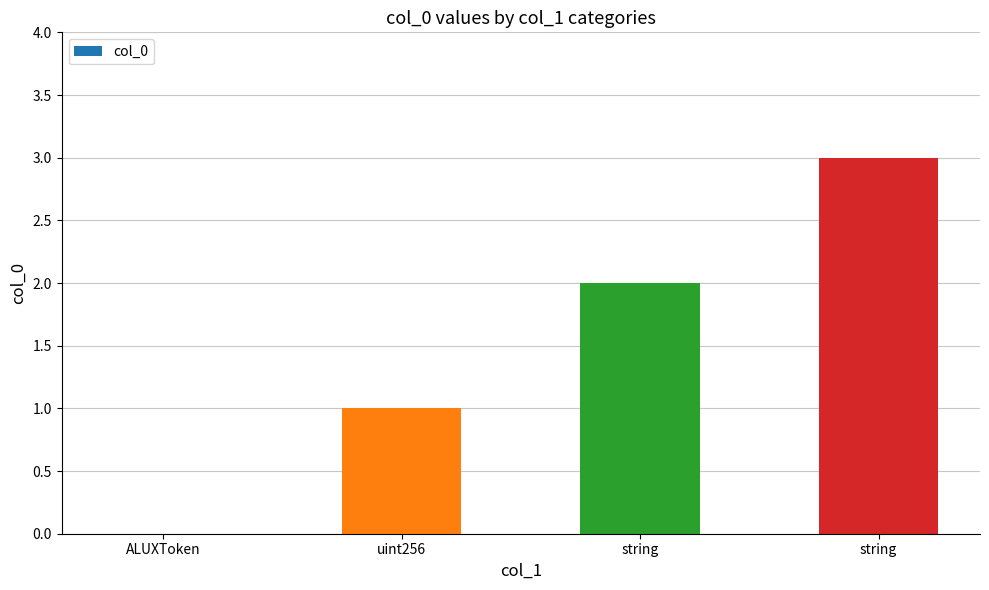

Which label corresponds to the largest value in the chart?

string